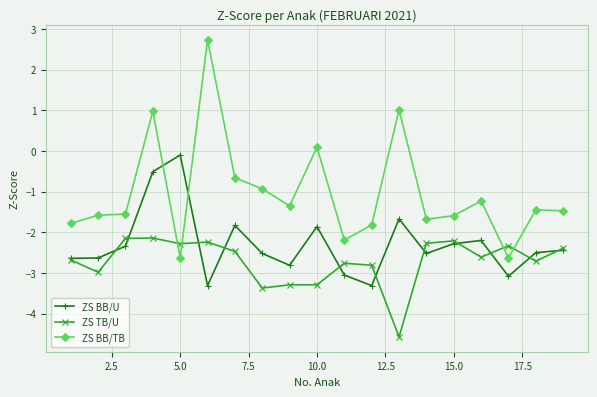

What is the value of the ZS BB/U point at the 9th from the left?

-2.8